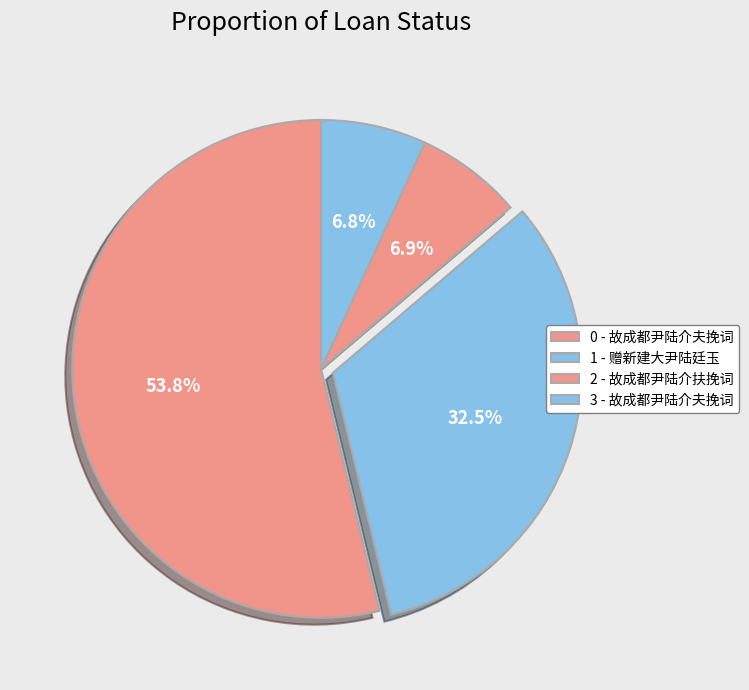

Rank the categories by value from highest to lowest.

故成都尹陆介夫挽词, 赠新建大尹陆廷玉, 故成都尹陆介扶挽词, 故成都尹陆介夫挽词